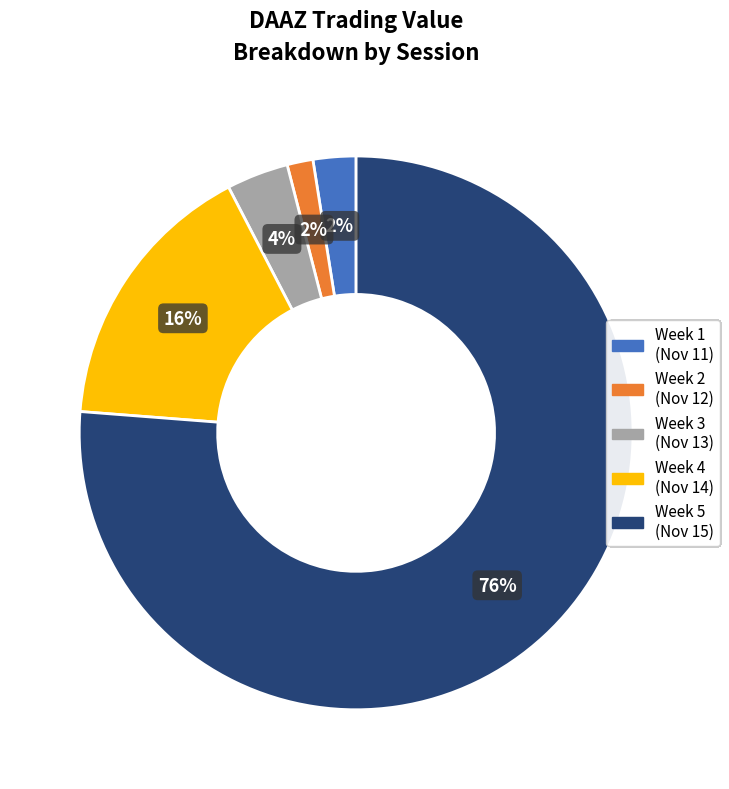

Do Week 2 (Nov 12) and Week 3 (Nov 13) together represent more than half of the pie?

No